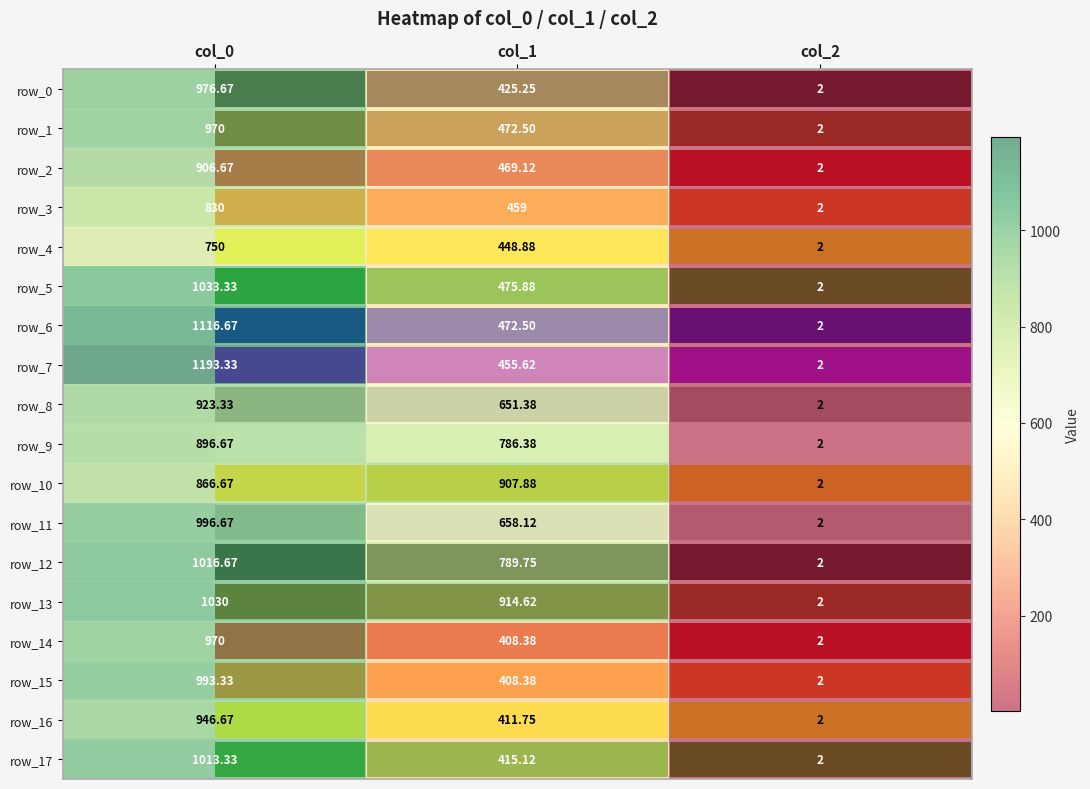

What is the approximate value of row_17 at col_0?

1013.3